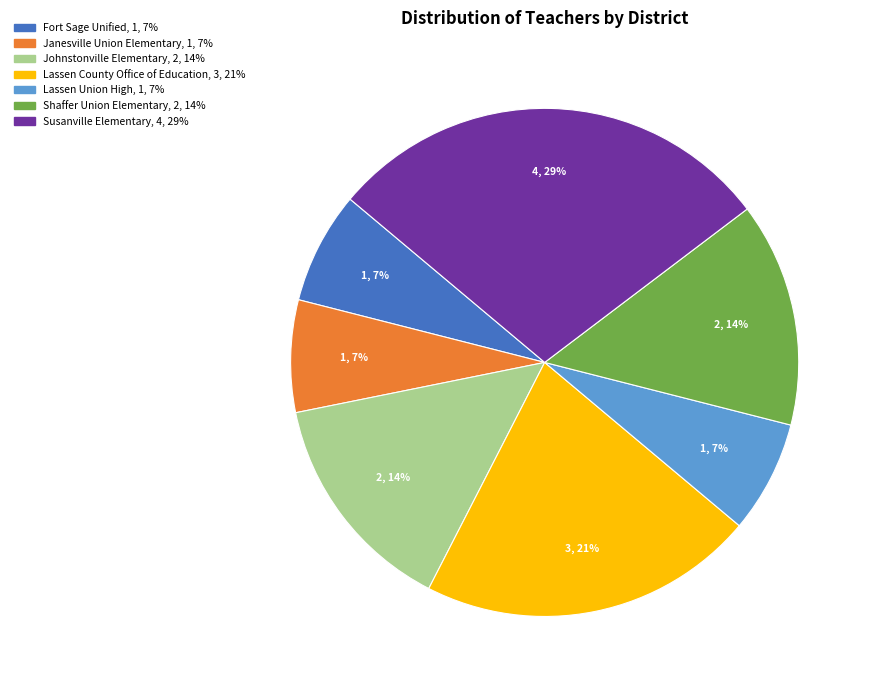

What percentage is the Fort Sage Unified slice, to the nearest percent?

7%